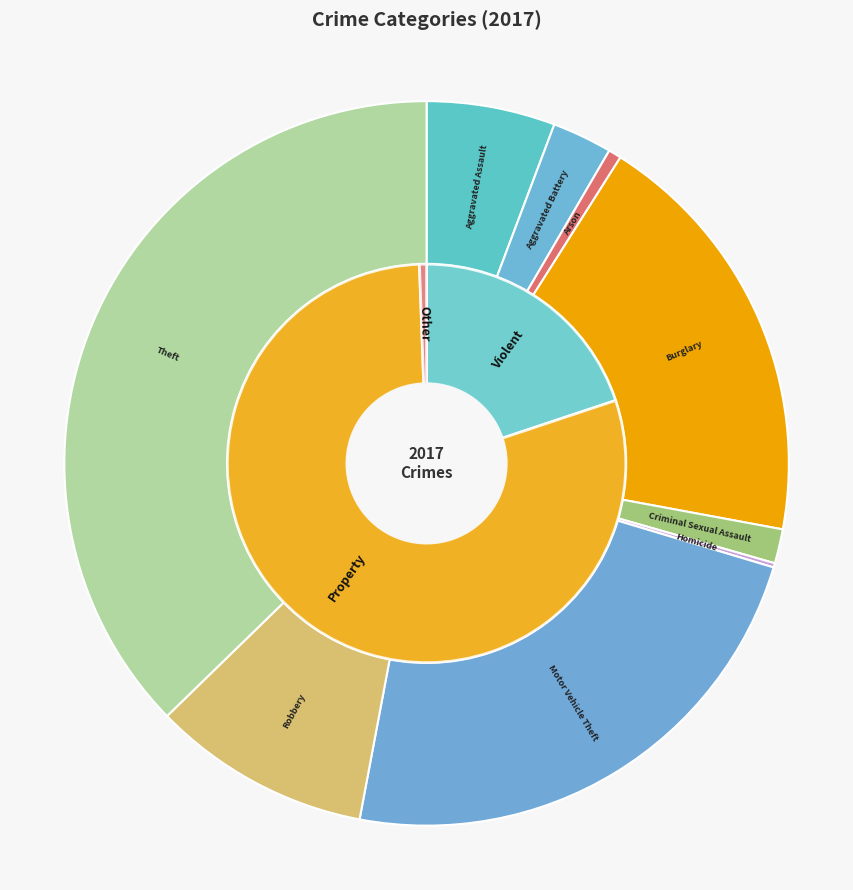

What is the largest slice in the pie chart?

Theft